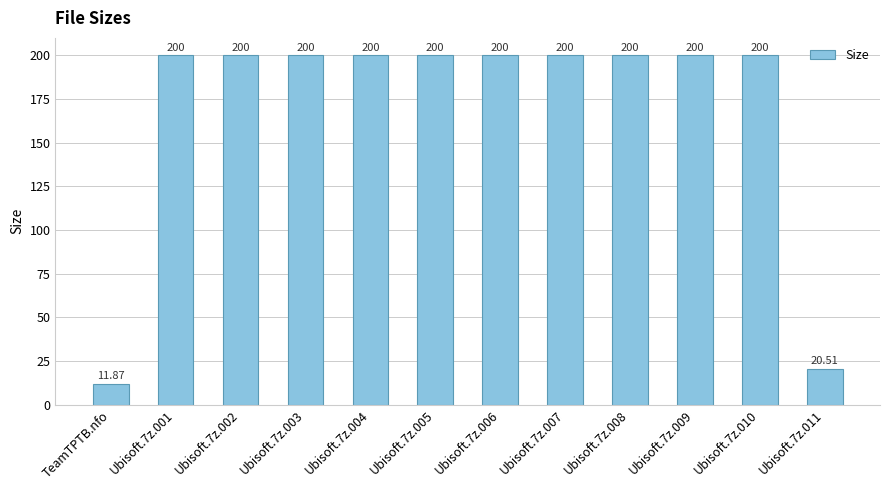

What is the maximum value shown in the chart?

200.0